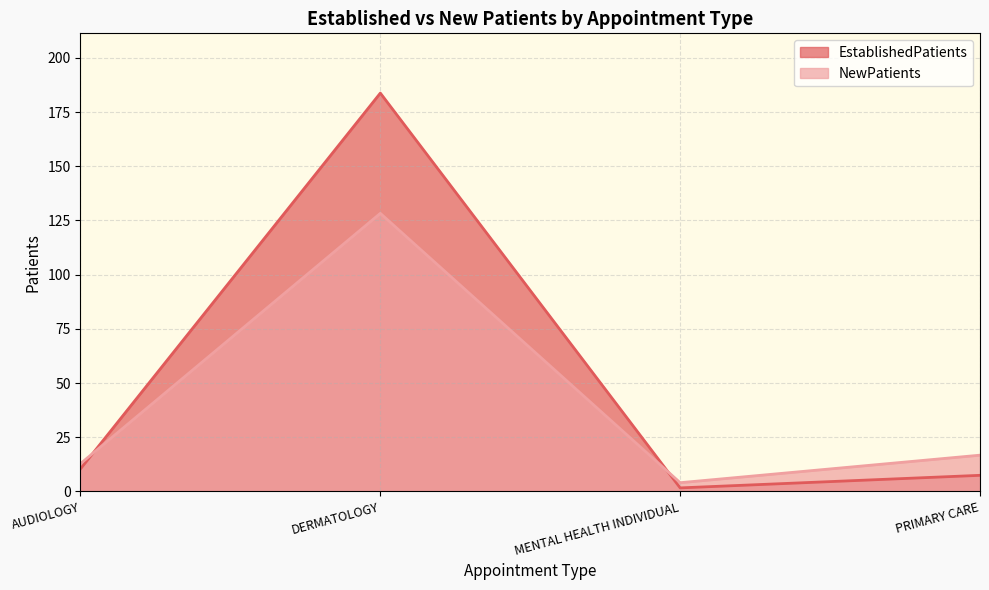

What are all the series names shown in the legend?

EstablishedPatients, NewPatients